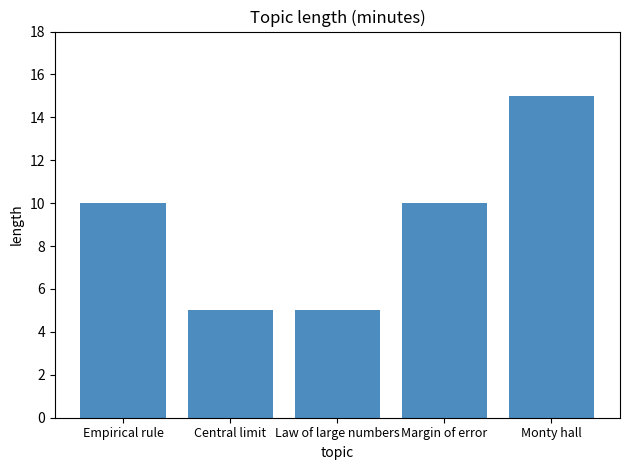

What is the change in value from Empirical rule to Law of large numbers?

-5